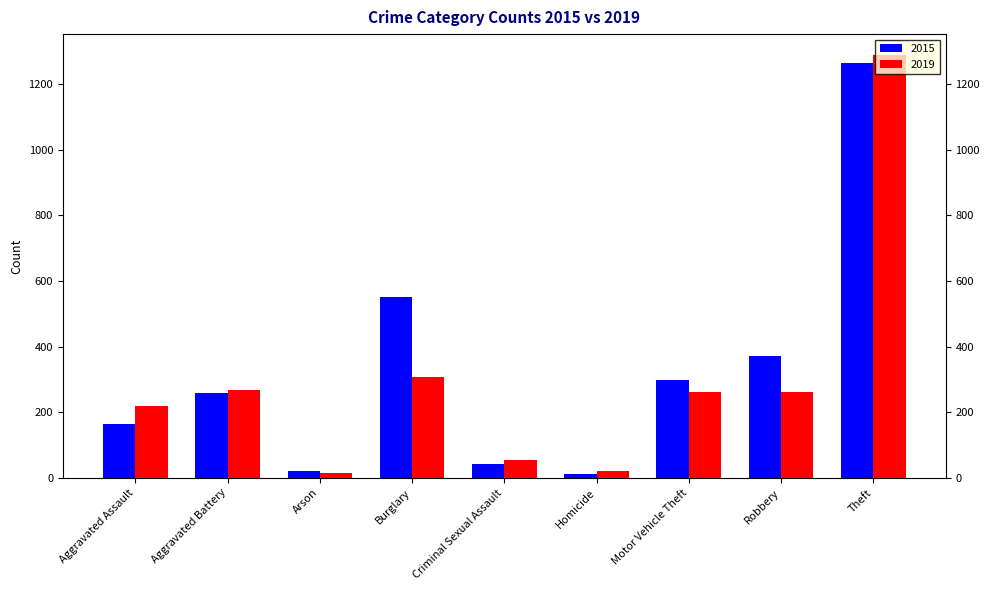

At how many categories does at least one series exceed 903?

1